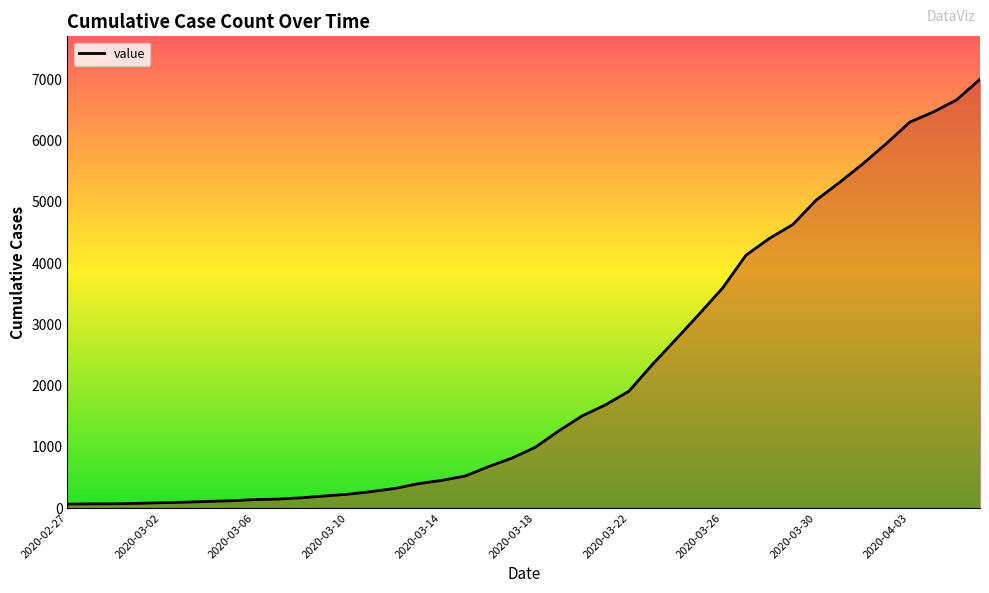

What is the difference between the maximum and minimum values?

6940